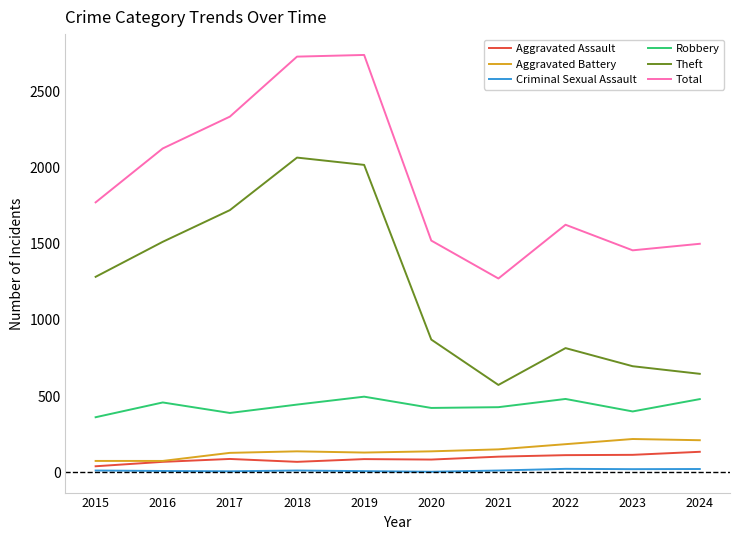

Which series has the largest total across all categories?

Total